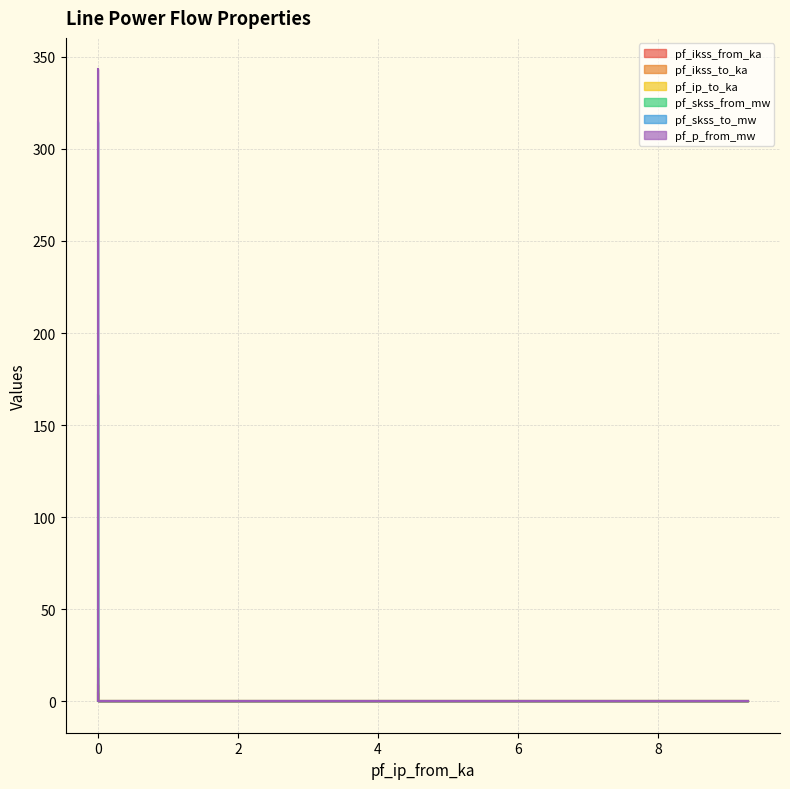

Which series changed the most between 0 and 9.277811204449849?

pf_ikss_from_ka